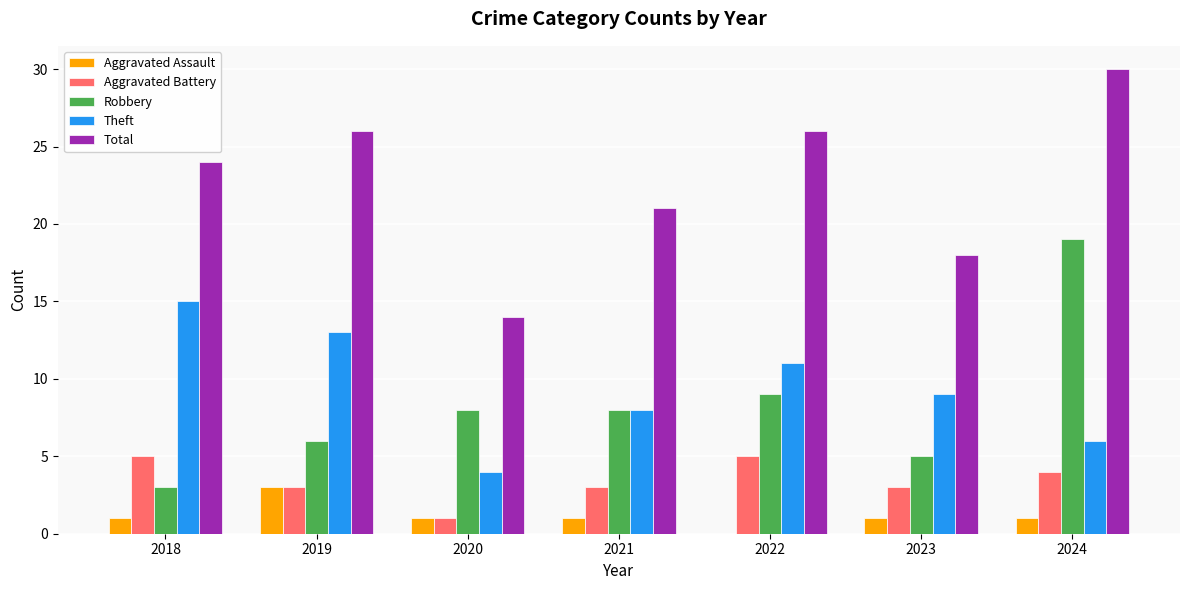

At which category is the sum across all series the highest?

2024